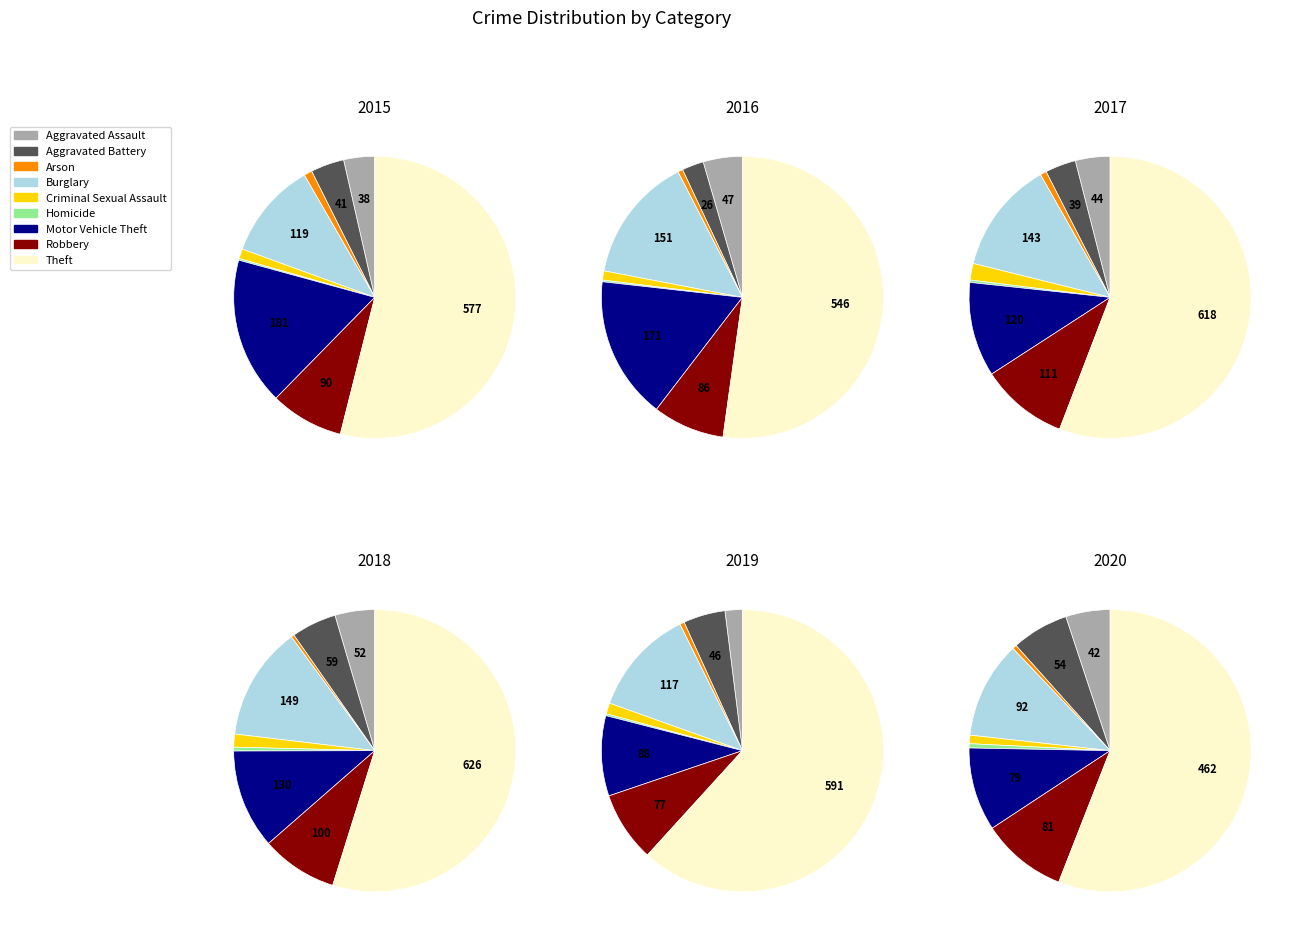

What is the largest slice in the pie chart?

Theft